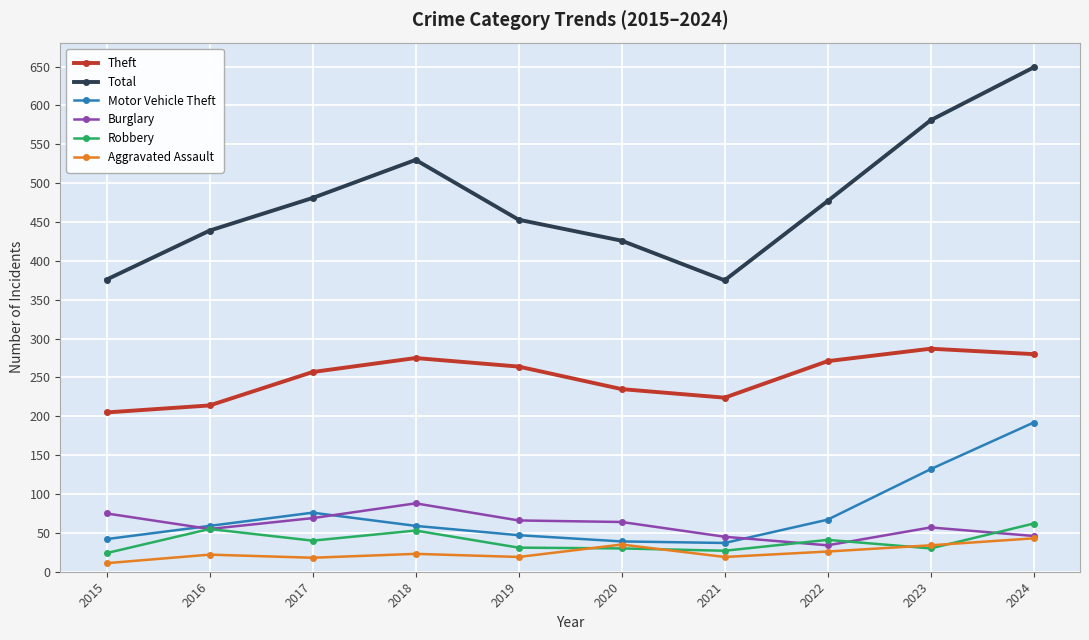

Which series has the largest total across all categories?

Total